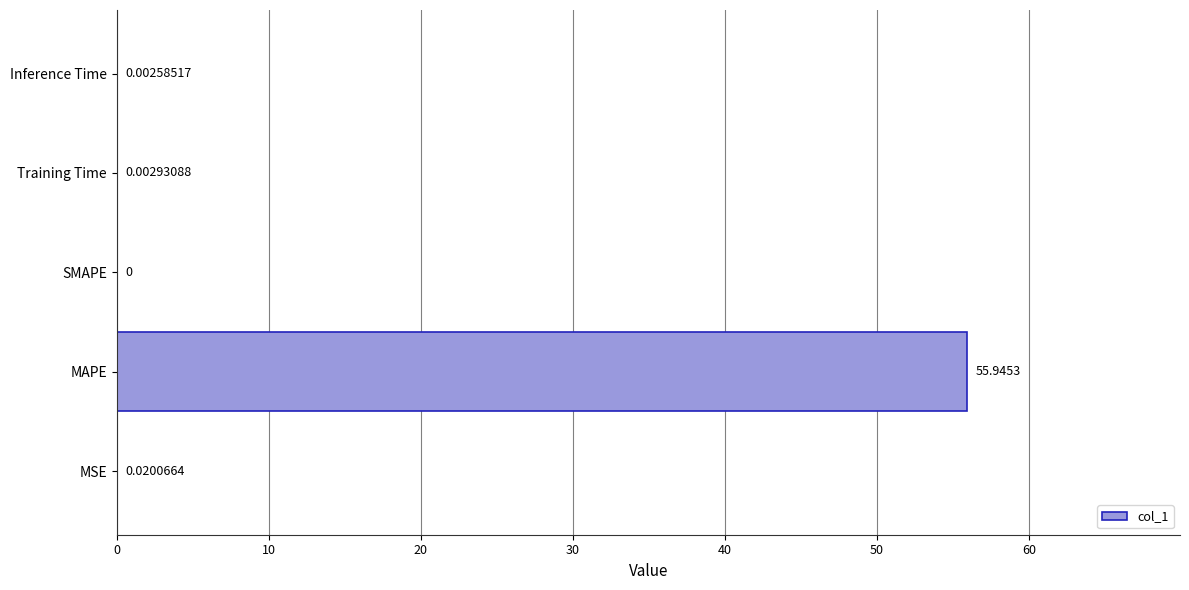

Count the number of data series in this chart.

1